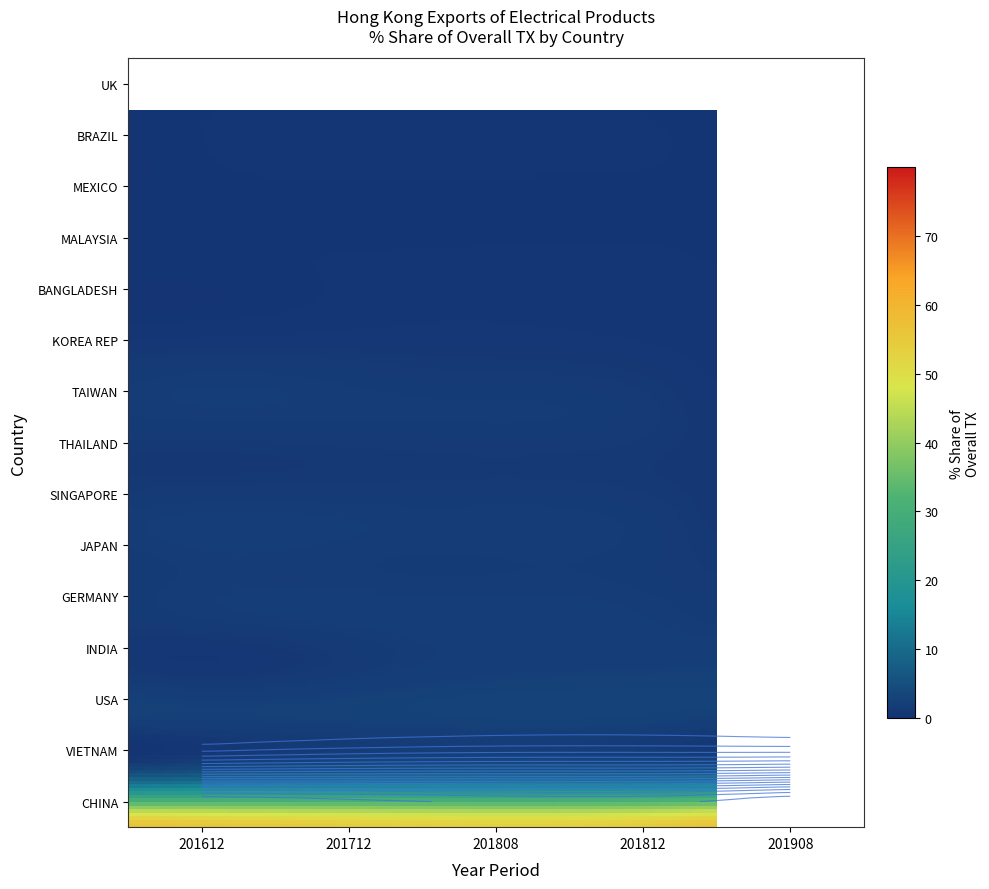

Rank the categories by INDIA value from lowest to highest.

201712, 201612, 201808, 201812, 201908